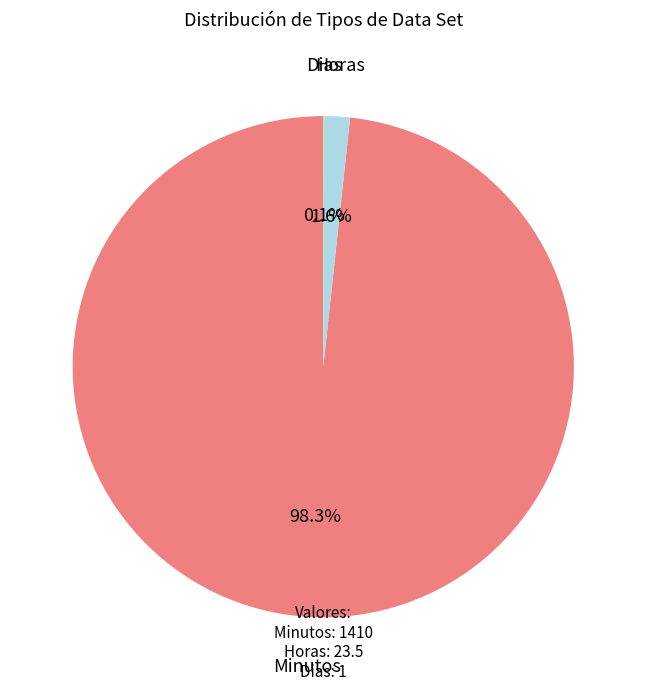

What percentage is the Minutos slice, to the nearest percent?

98%